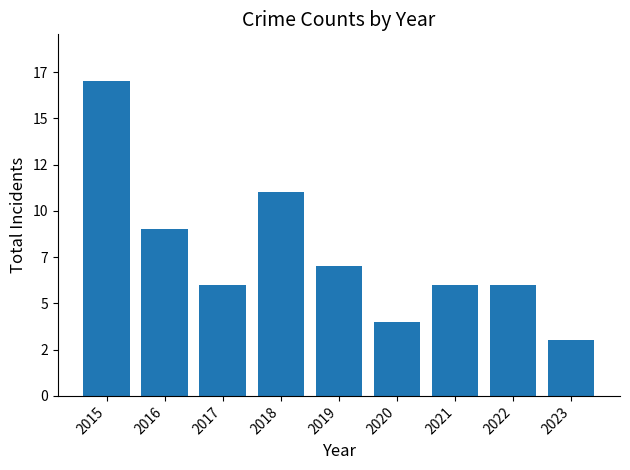

Does the chart contain any negative values?

No